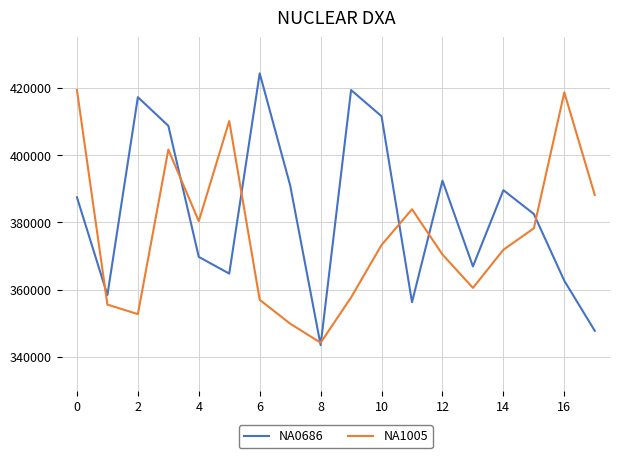

List the series in order of their overall mean, lowest first.

NA1005, NA0686